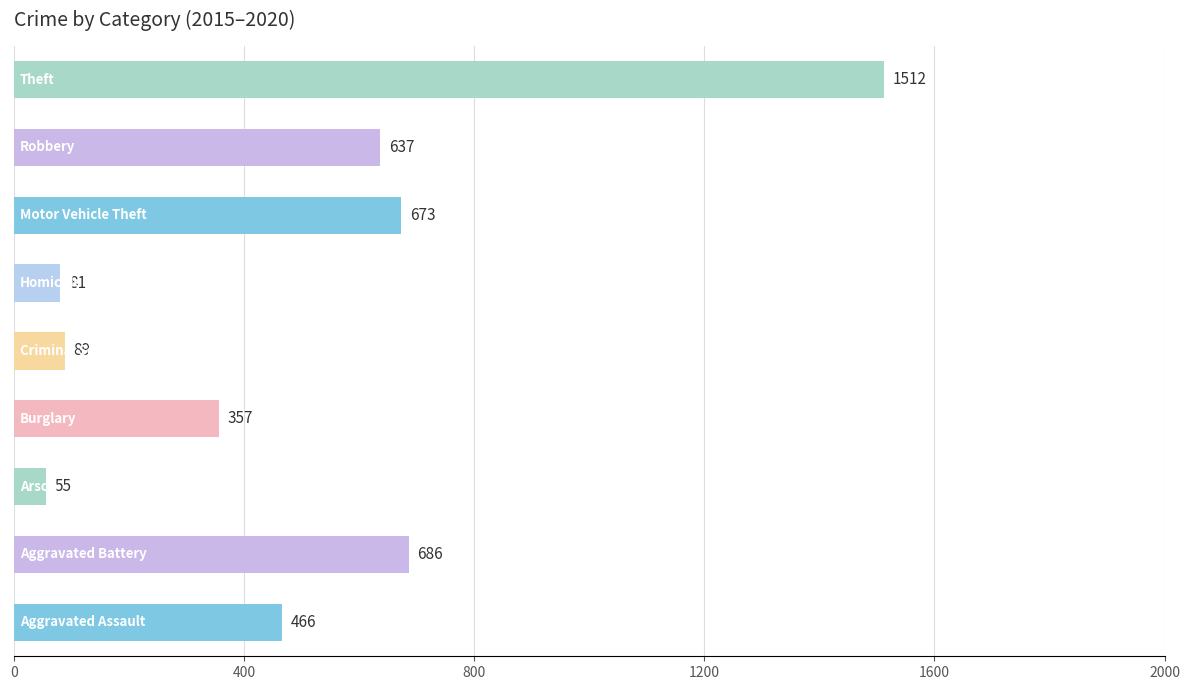

What is the minimum value shown in the chart?

55